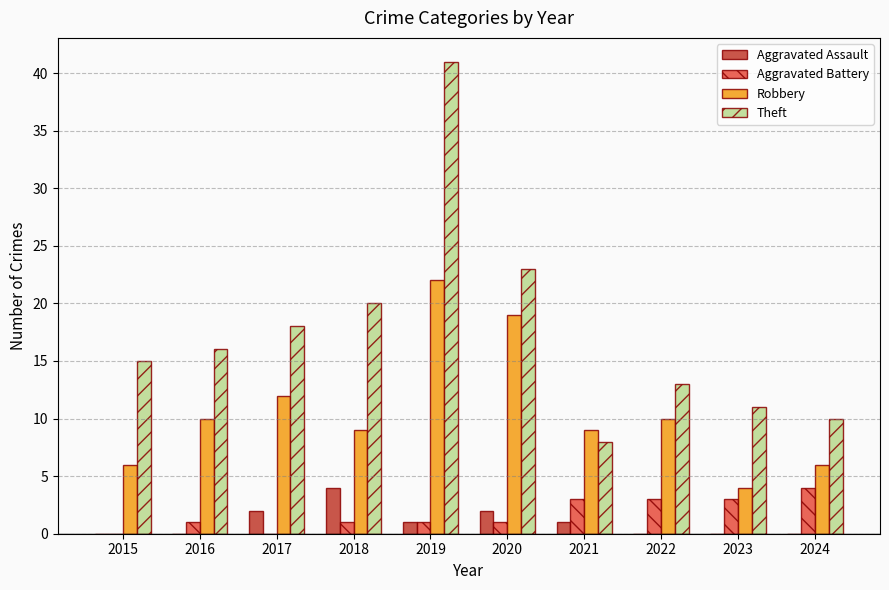

Are the bars horizontal?

No